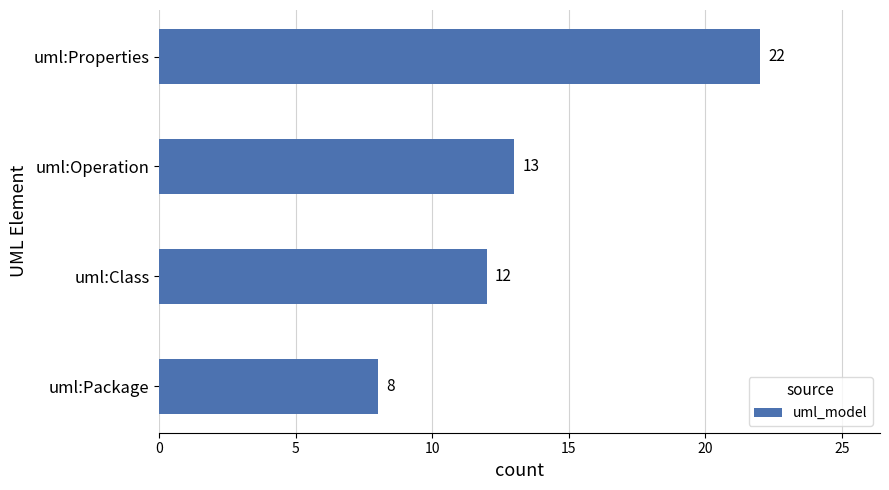

List the labels in order of value, smallest first.

uml:Package, uml:Class, uml:Operation, uml:Properties